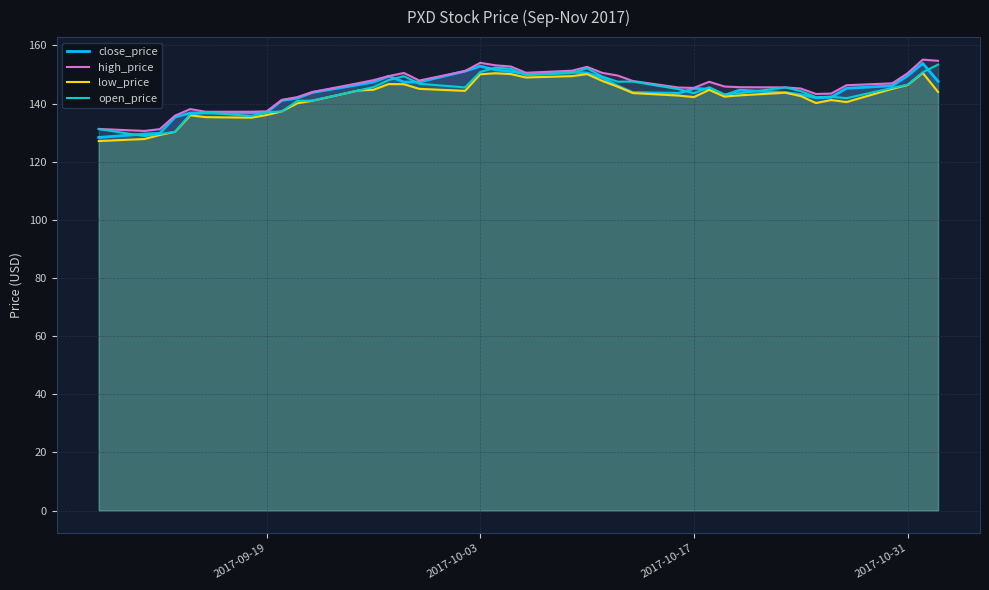

What is the maximum value shown in the chart?

155.1